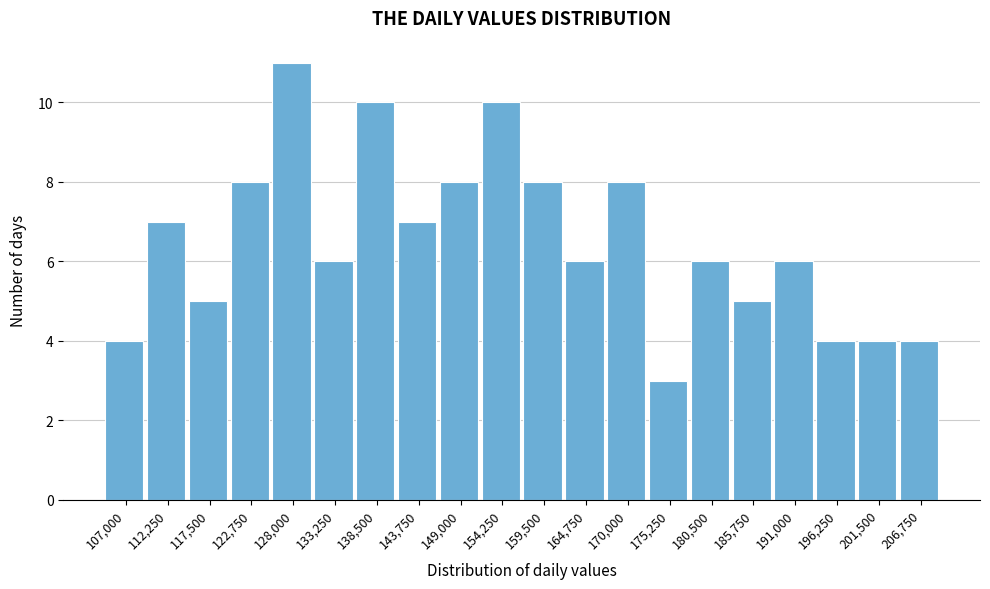

Reading left to right, transcribe all the data shown in this chart.

107,000=4	112,250=7	117,500=5	122,750=8	128,000=11	133,250=6	138,500=10	143,750=7	149,000=8	154,250=10	159,500=8	164,750=6	170,000=8	175,250=3	180,500=6	185,750=5	191,000=6	196,250=4	201,500=4	206,750=4